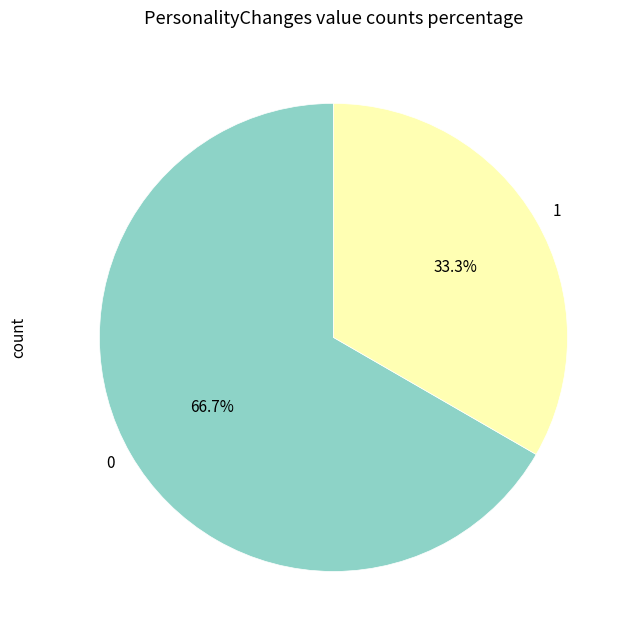

Rank the categories by value from lowest to highest.

1, 0